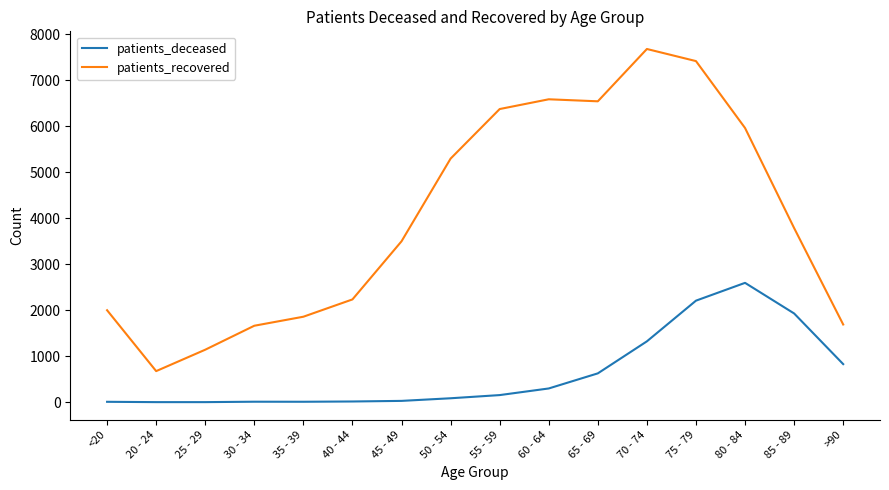

Rank the series by their average value, from highest to lowest.

patients_recovered, patients_deceased